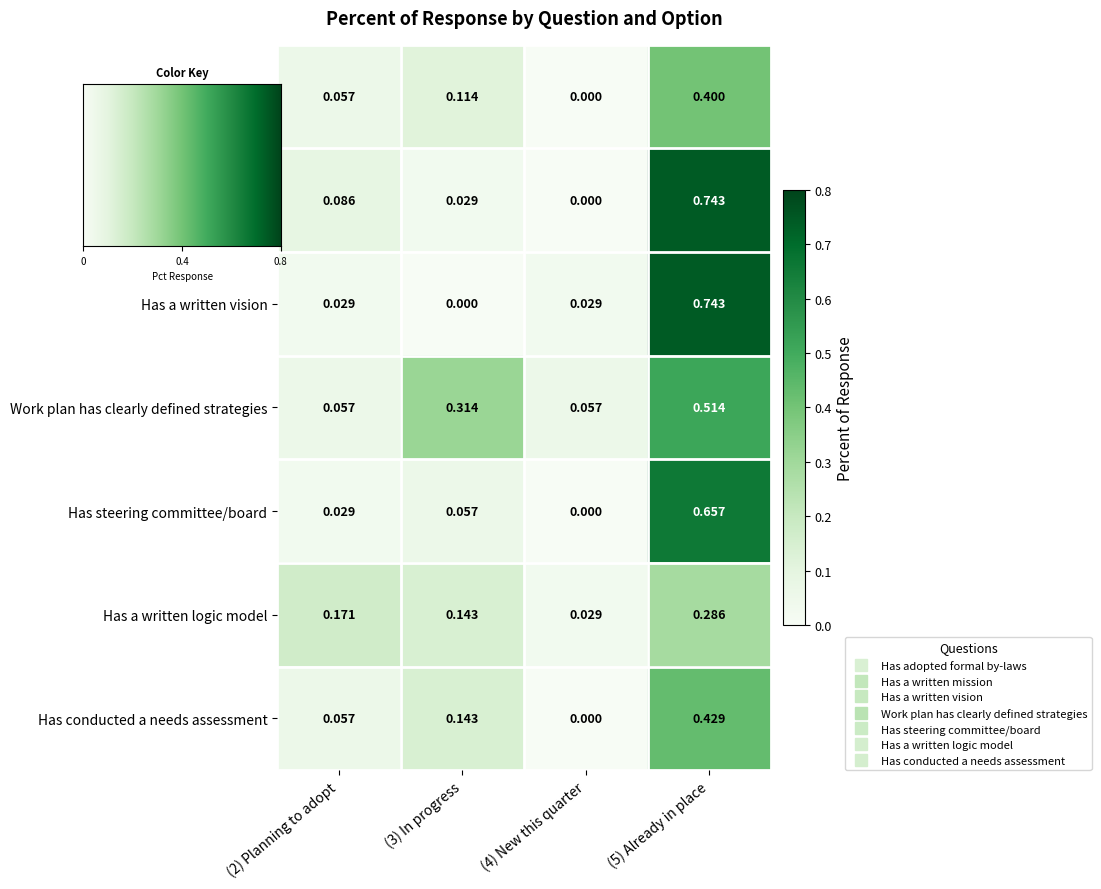

Is the value of Has conducted a needs assessment at (4) New this quarter greater than the value of Has steering committee/board at (2) Planning to adopt?

No